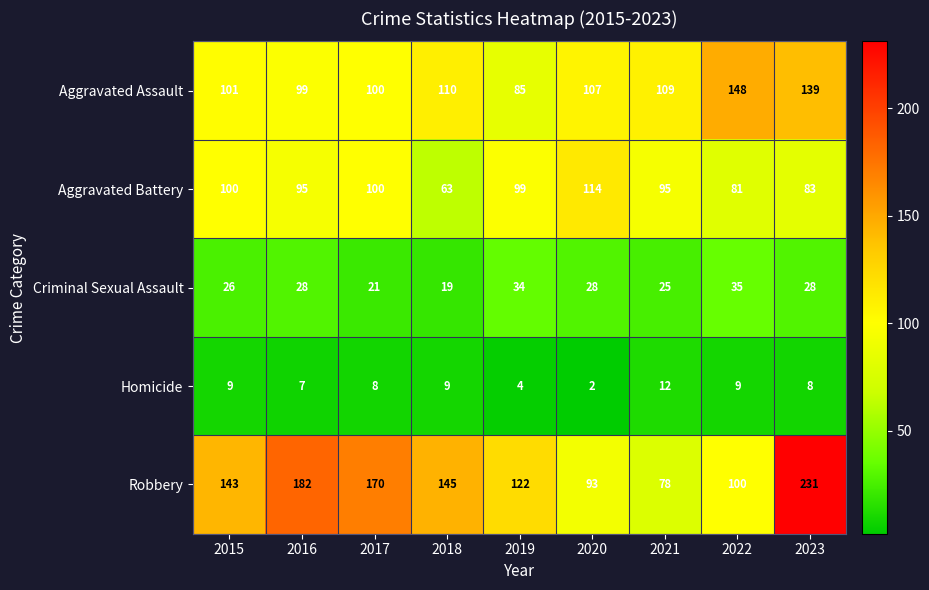

Rank the series by their maximum value, from highest to lowest.

Robbery, Aggravated Assault, Aggravated Battery, Criminal Sexual Assault, Homicide